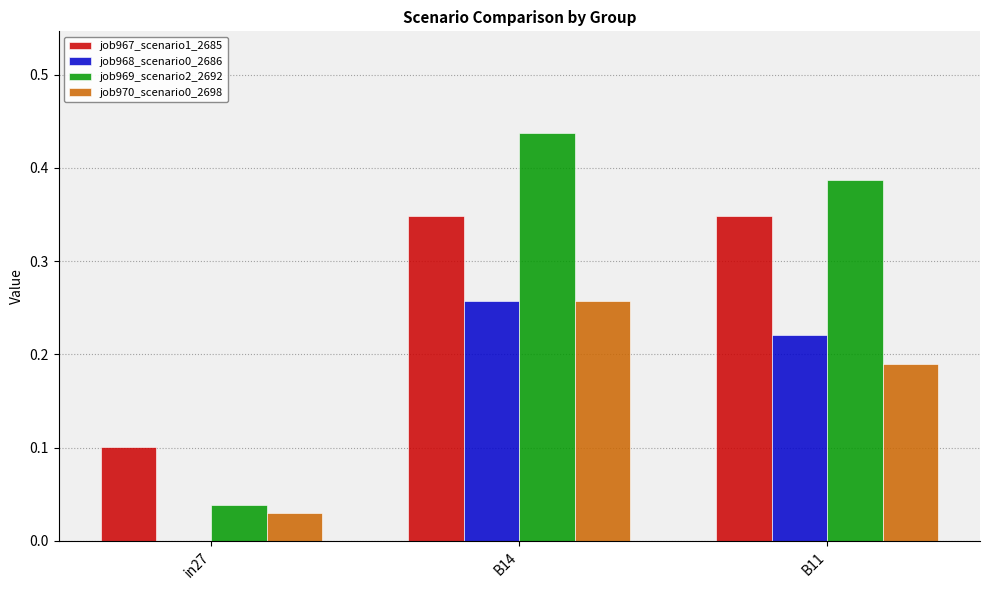

Is the value of job968_scenario0_2686 at in27 greater than the value of job970_scenario0_2698 at B11?

No